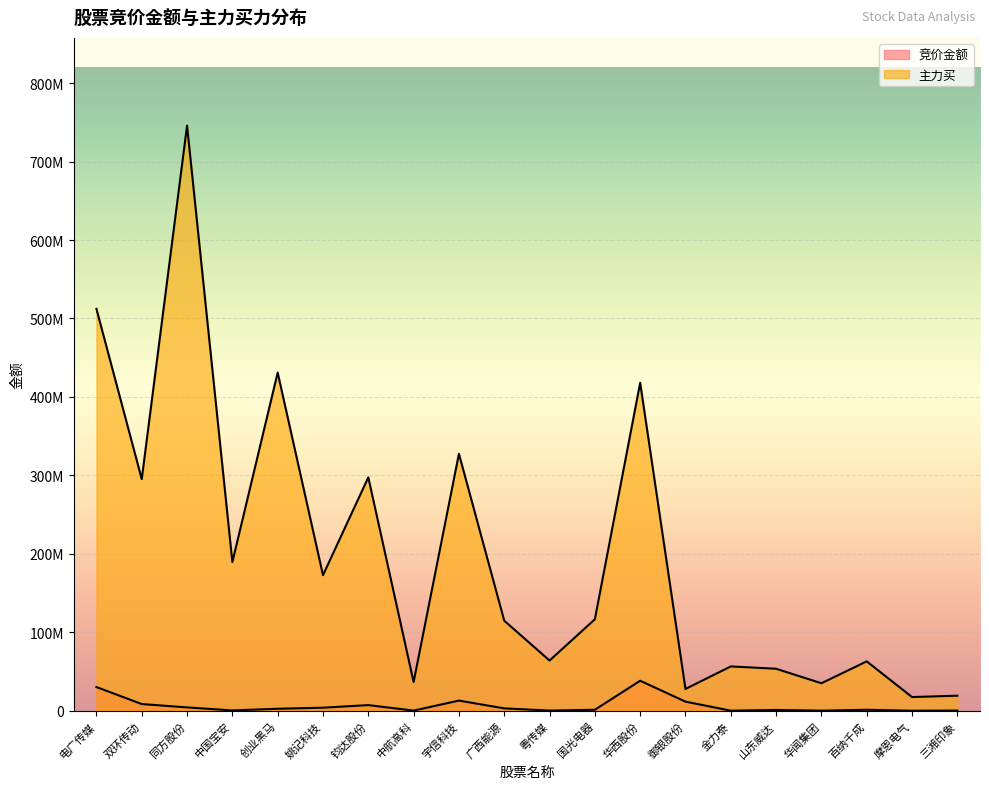

At which category does 主力买 reach its first local peak?

同方股份